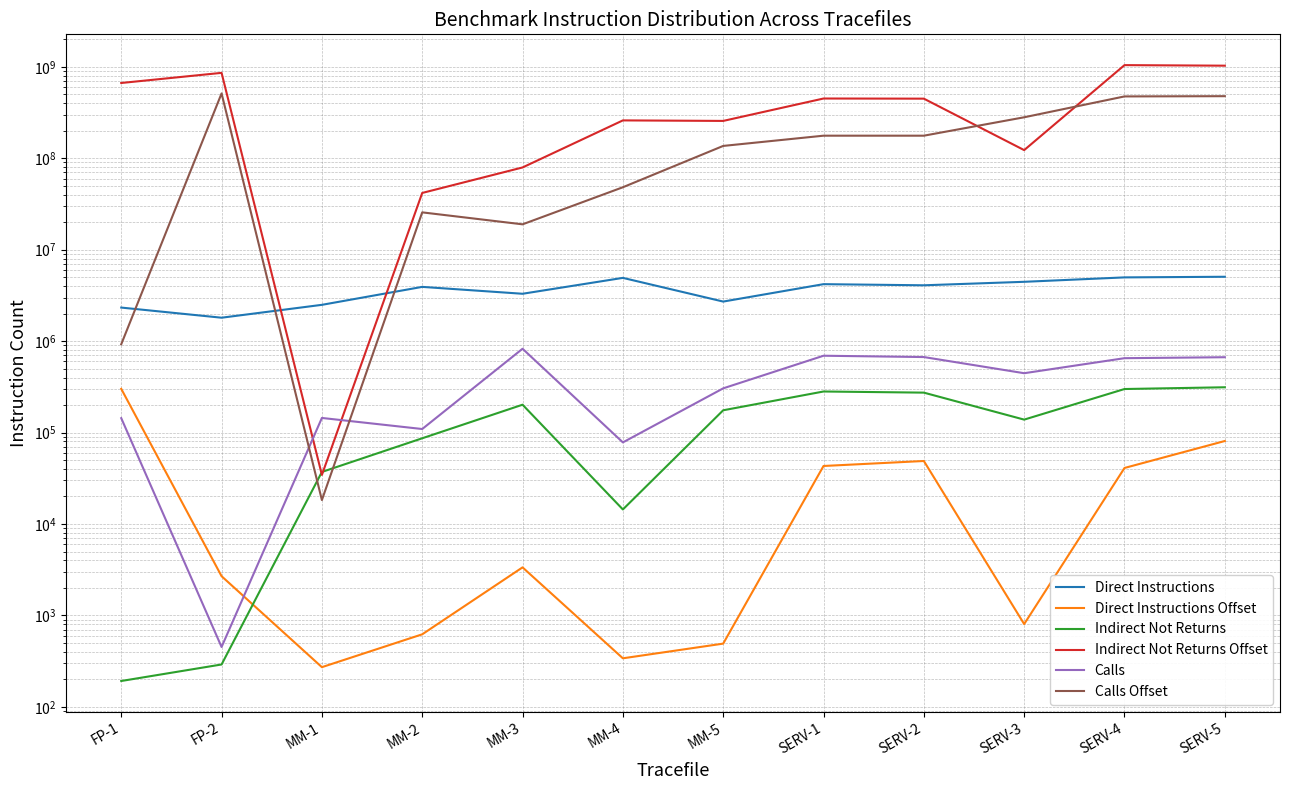

Where does the Calls Offset series first go above 176599064?

FP-2